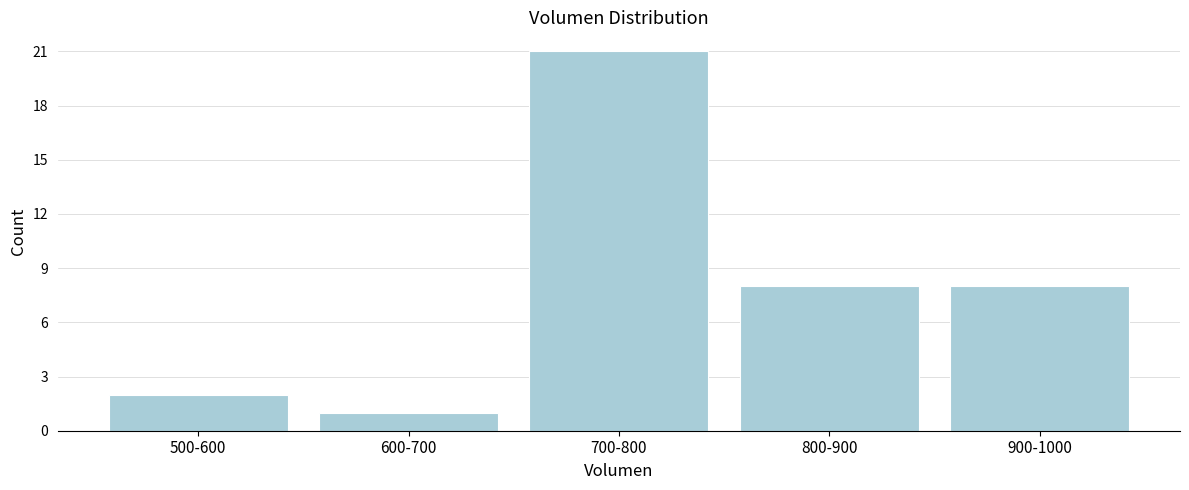

Reading left to right, transcribe all the data shown in this chart.

2	1	21	8	8